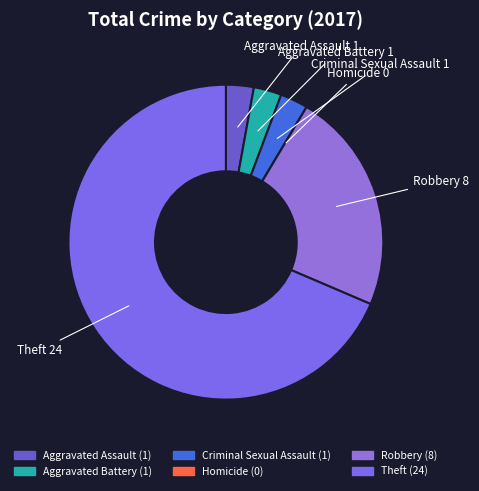

Is the sum of Aggravated Assault and Aggravated Battery greater than half?

No